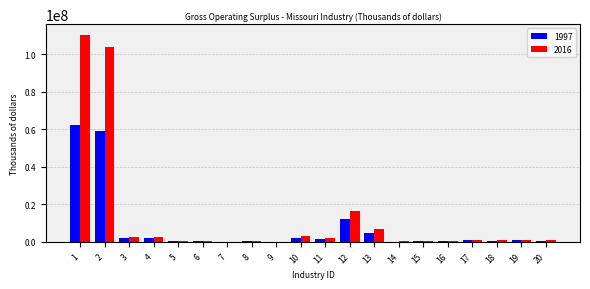

Which series has the largest total across all categories?

2016